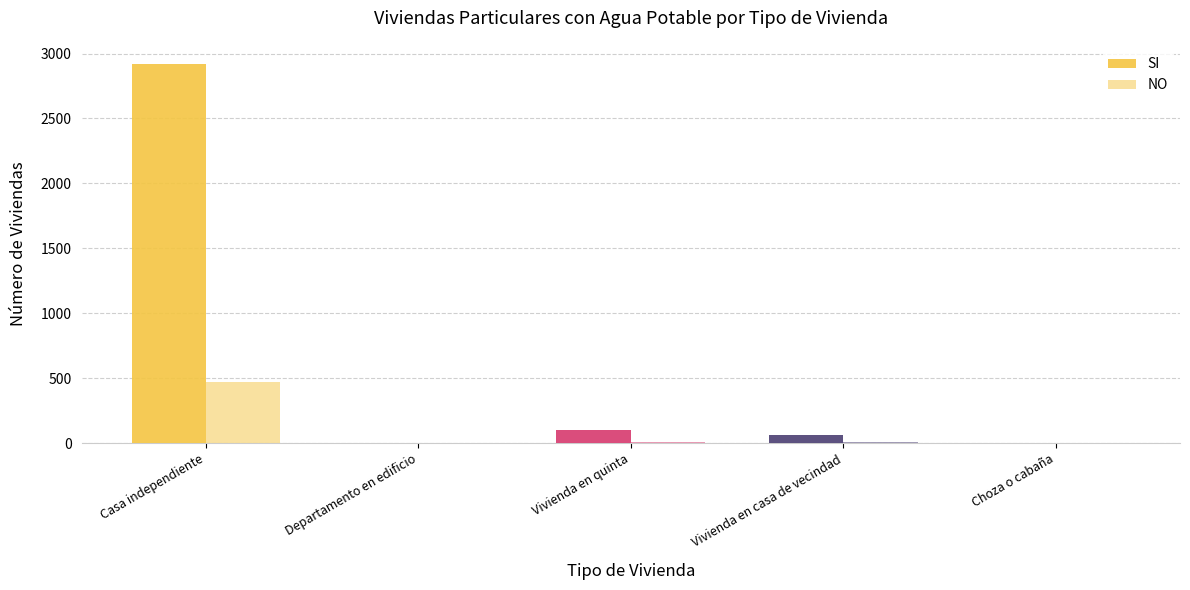

Are the bars grouped side by side (vs. stacked)?

Yes